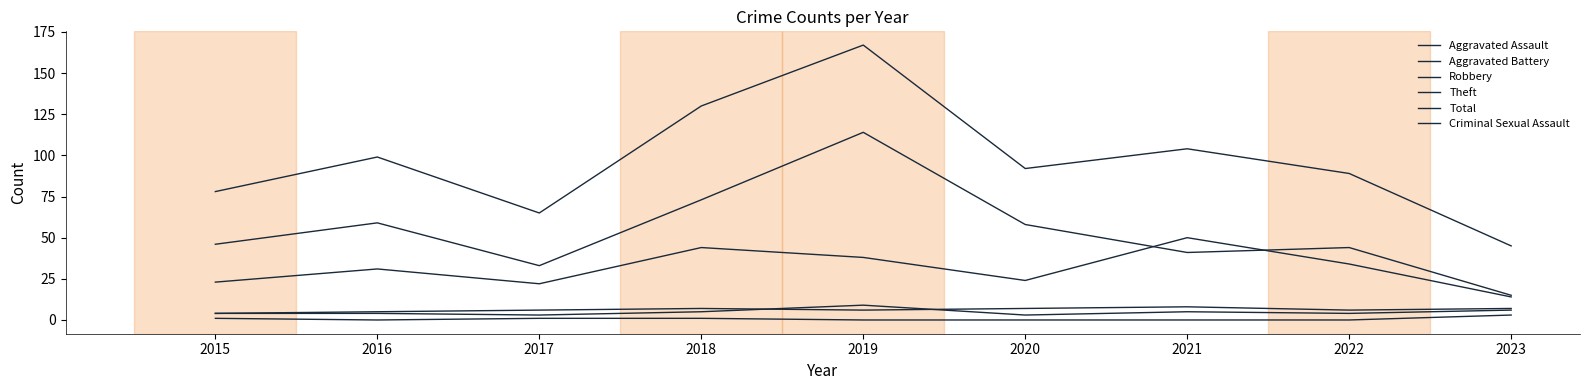

Is this an area chart (filled region under the line)?

No